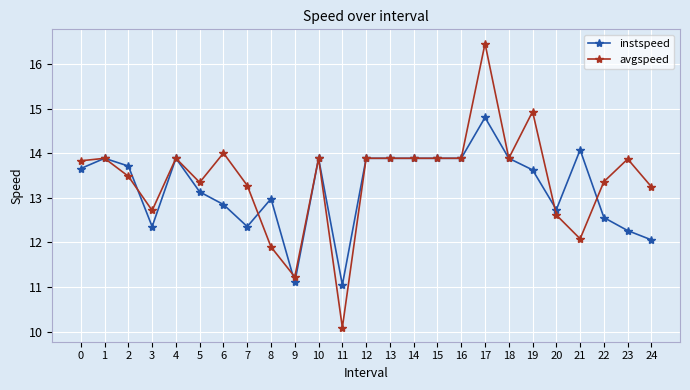

Rank the series by their maximum value, from highest to lowest.

avgspeed, instspeed